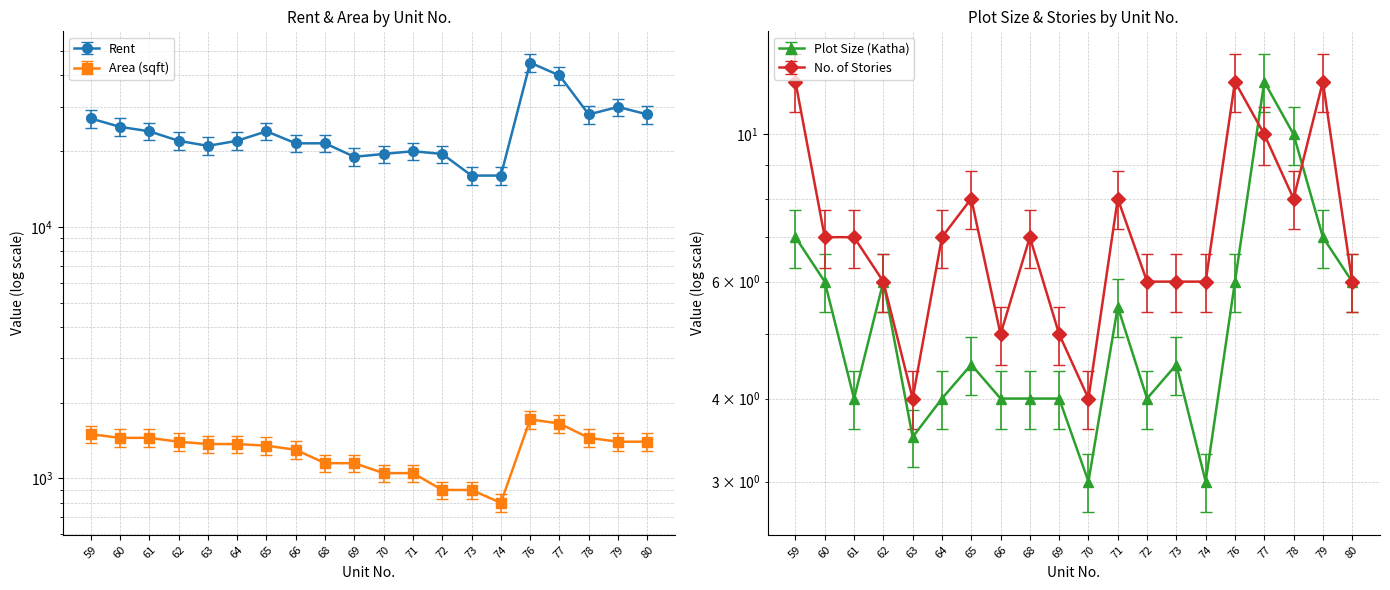

What is the greatest value displayed?

45000.0